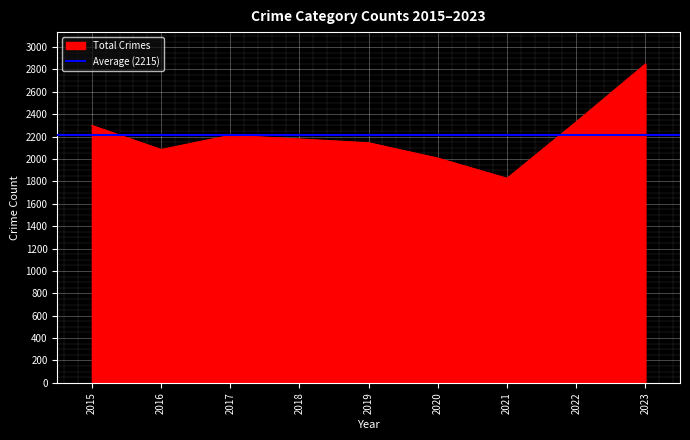

The Total Crimes series shows 2300 at 2015. True or false?

True